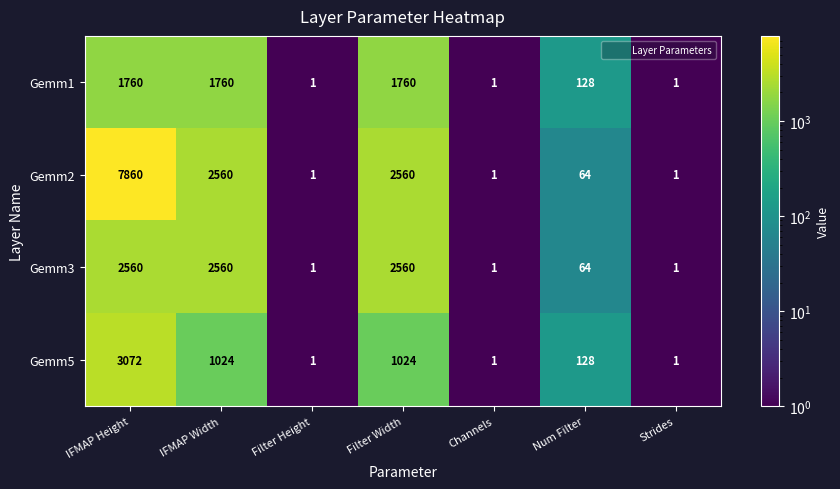

At how many categories does at least one series exceed 1845?

3